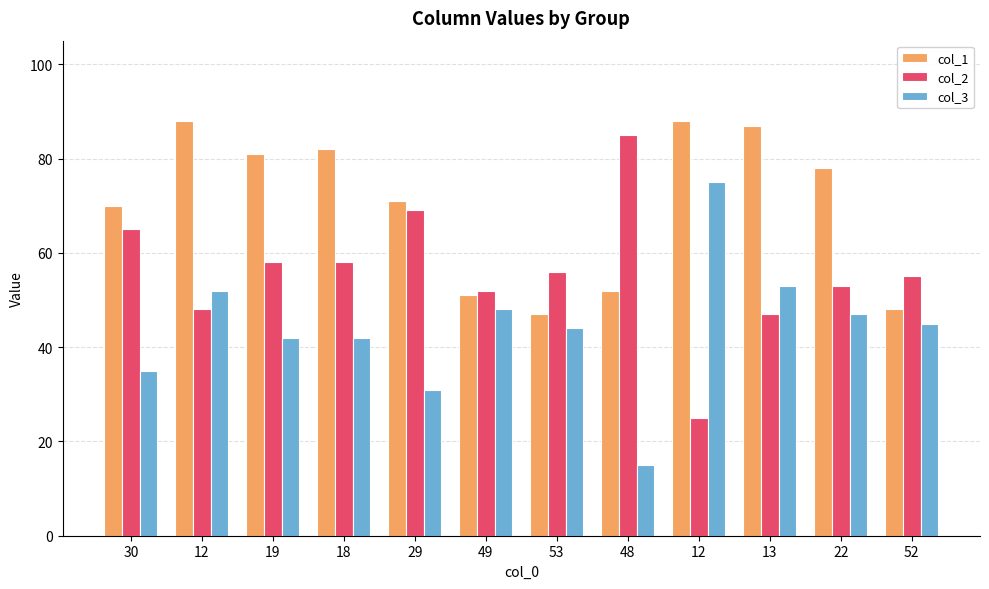

What is the difference between the highest and lowest values at 30?

35